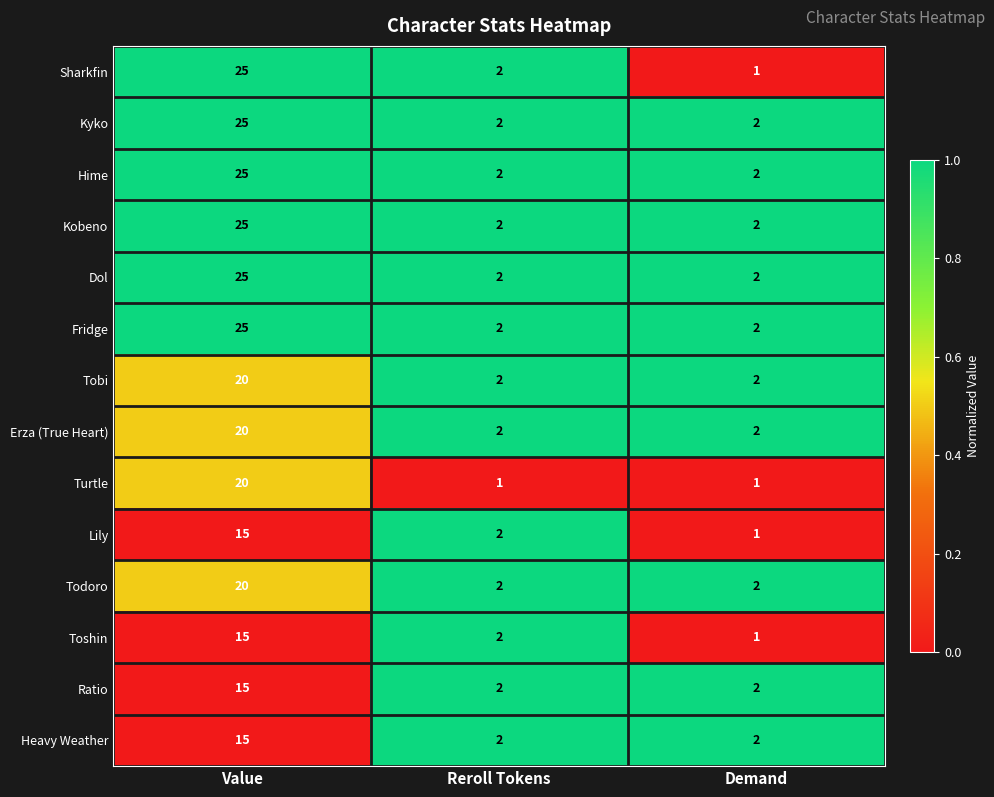

What is the sum of all Fridge values?

29